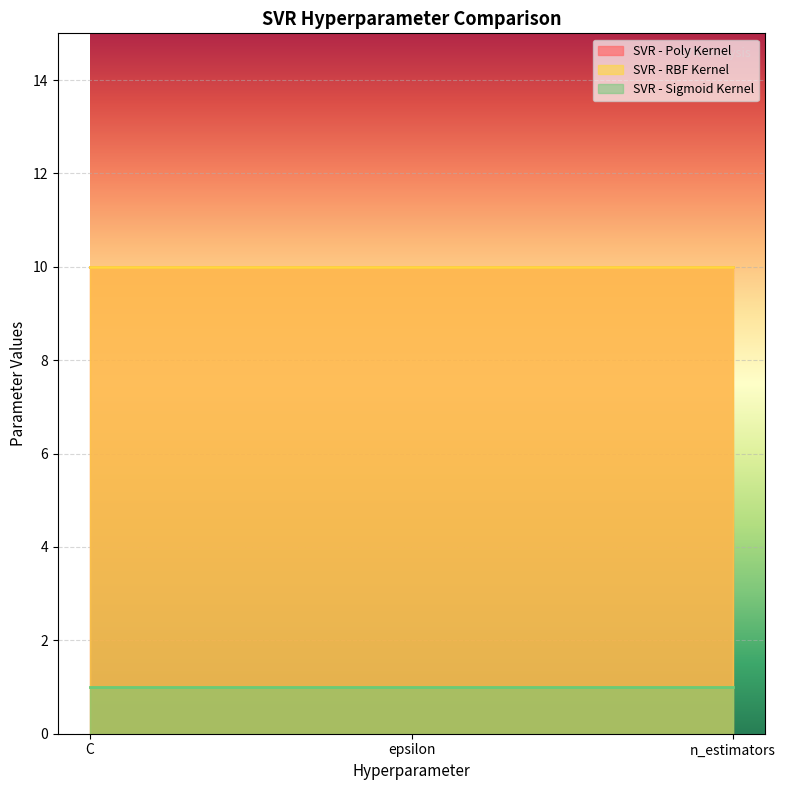

What is the total value across all series at n_estimators?

21